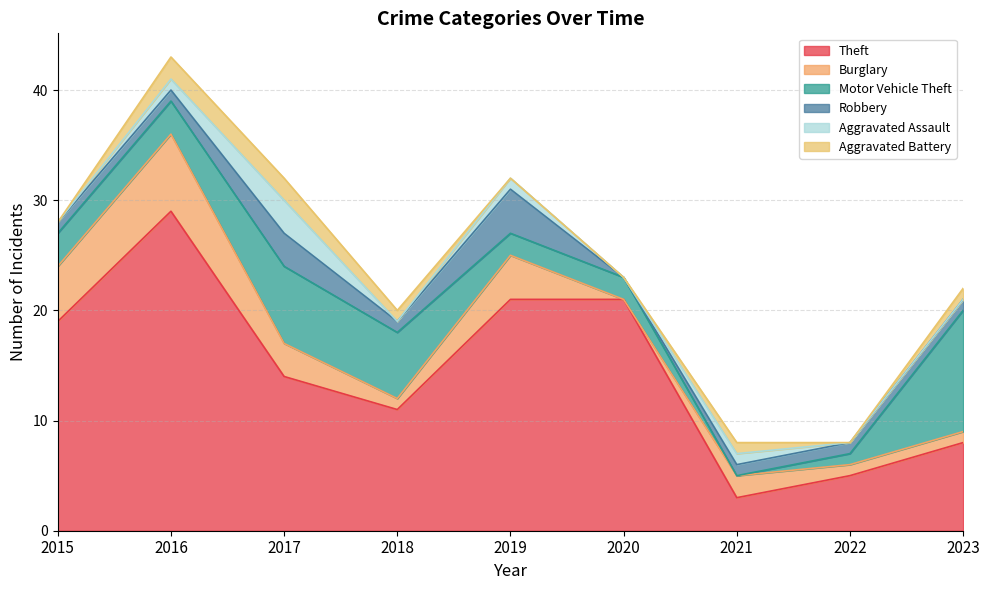

At which label does Motor Vehicle Theft reach its peak?

2023